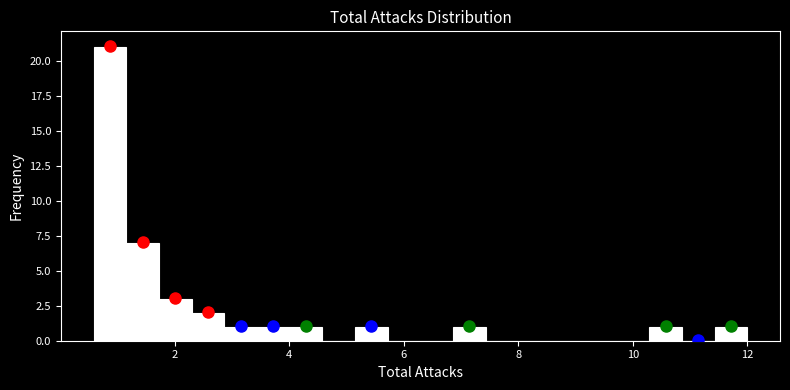

Around what value on the x-axis is the tallest bar? Give the approximate position of its centre, as read against the axis.

0.8